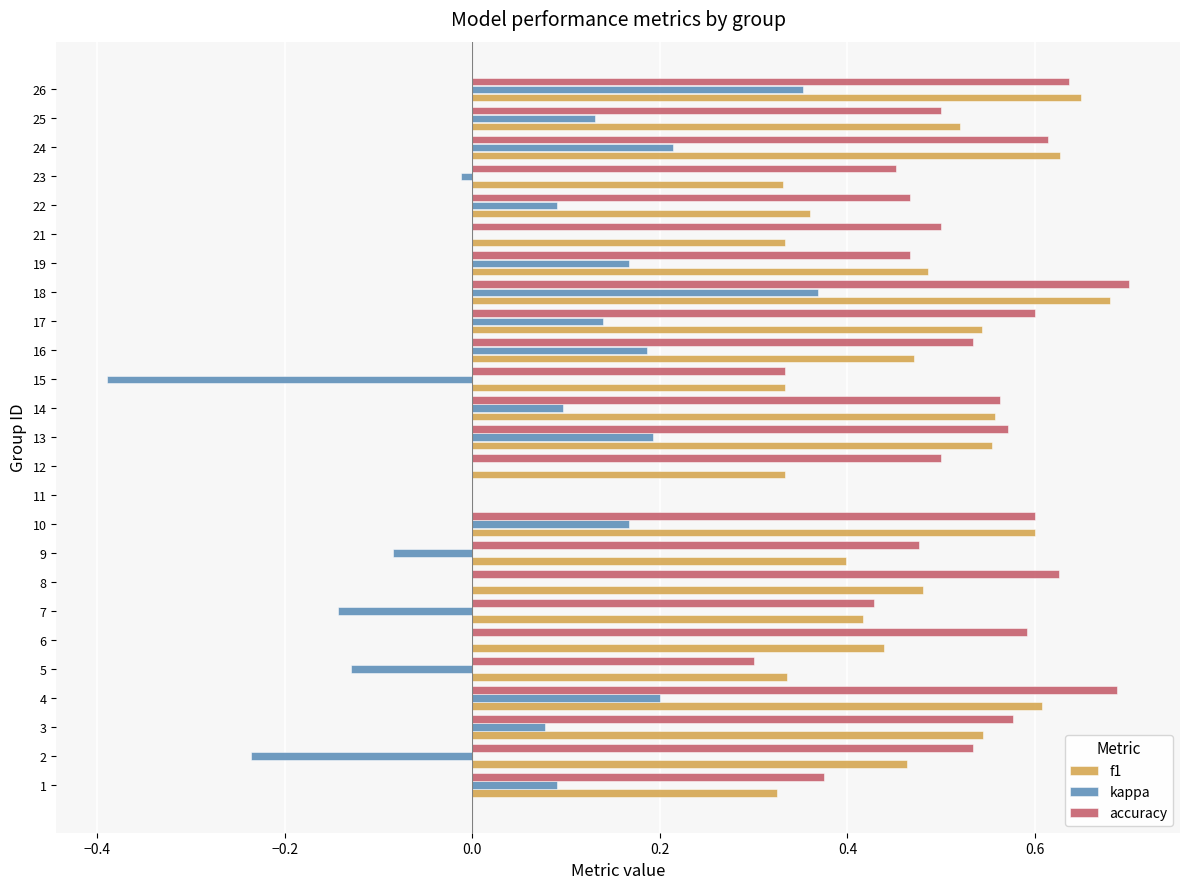

Which series has the largest range (max minus min)?

kappa